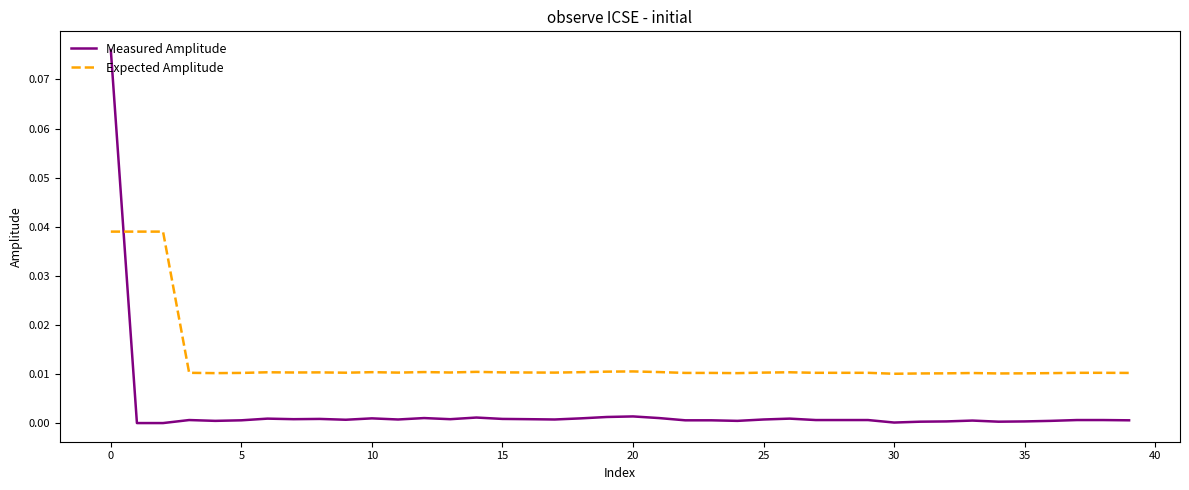

List the series in order of their peak value, highest first.

Measured Amplitude, Expected Amplitude